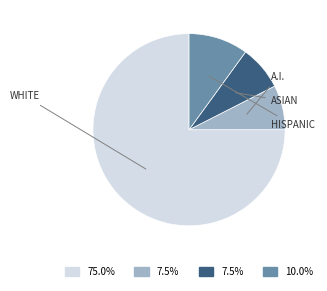

How many segments does this pie chart have?

4